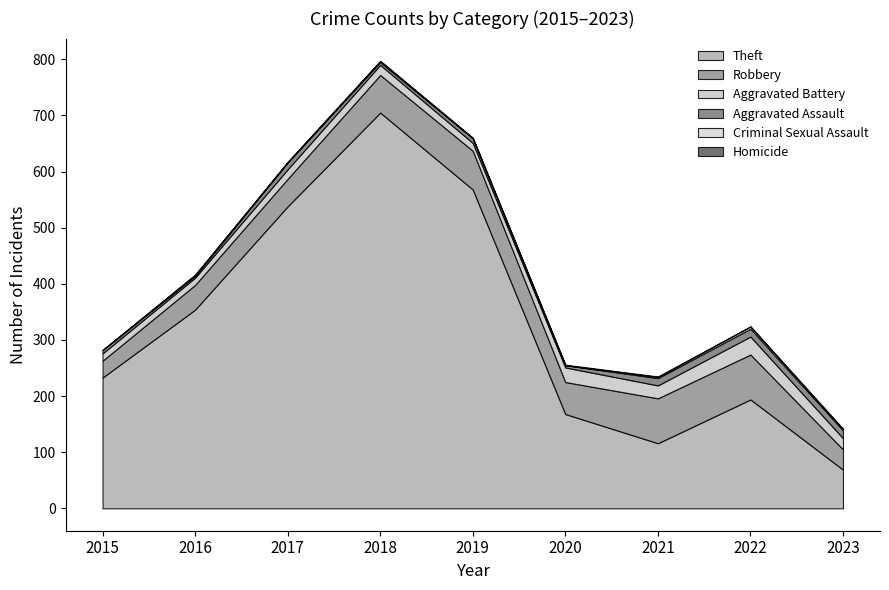

At which category is the sum across all series the highest?

2018